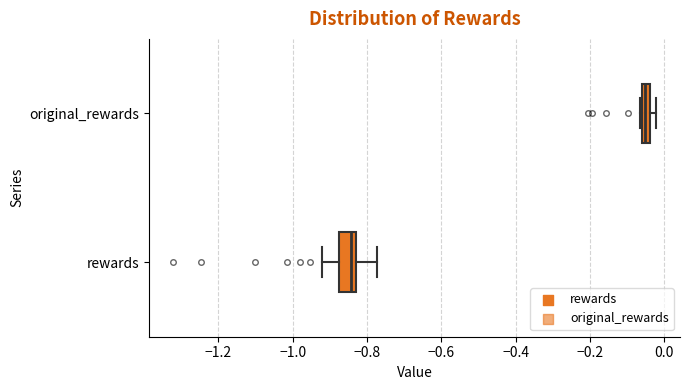

Comparing the boxes themselves (not the whiskers), which one is the widest?

rewards